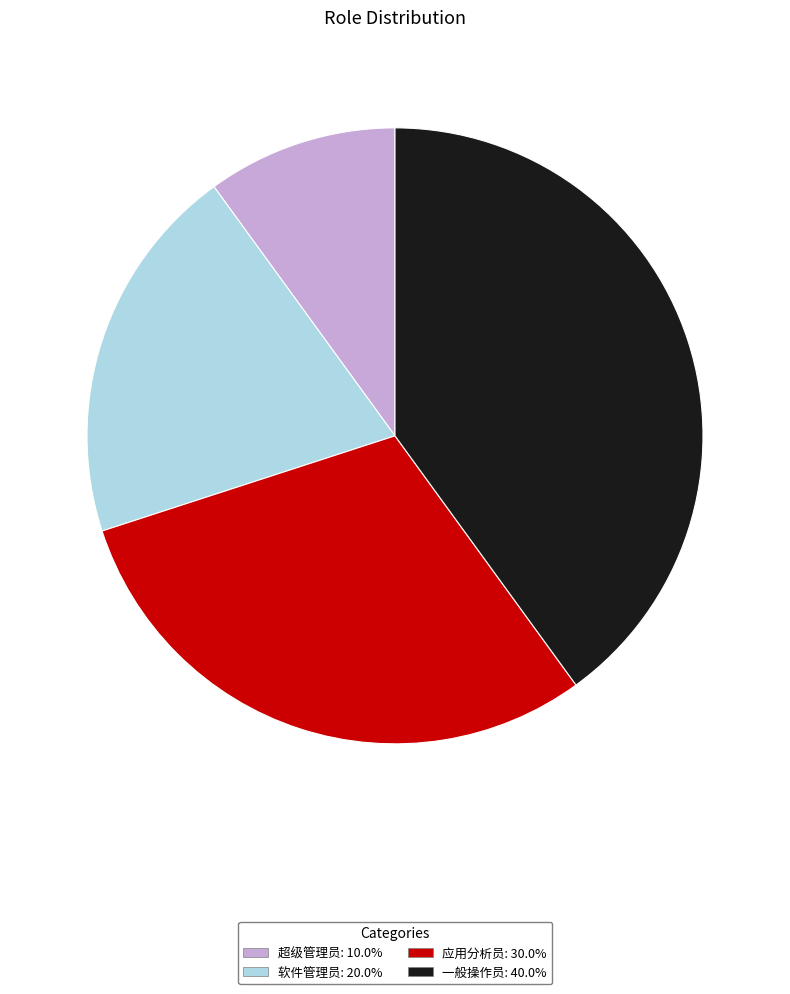

Between 一般操作员 and 应用分析员, which is larger?

一般操作员